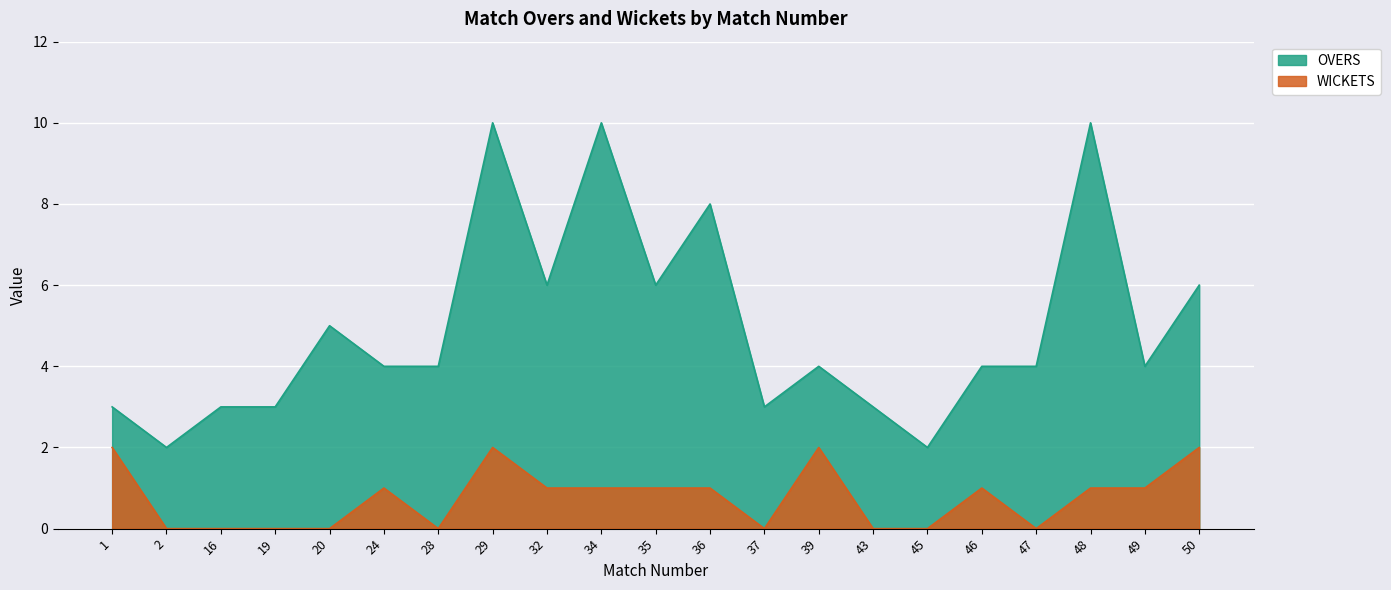

What is the sum of all WICKETS values?

16